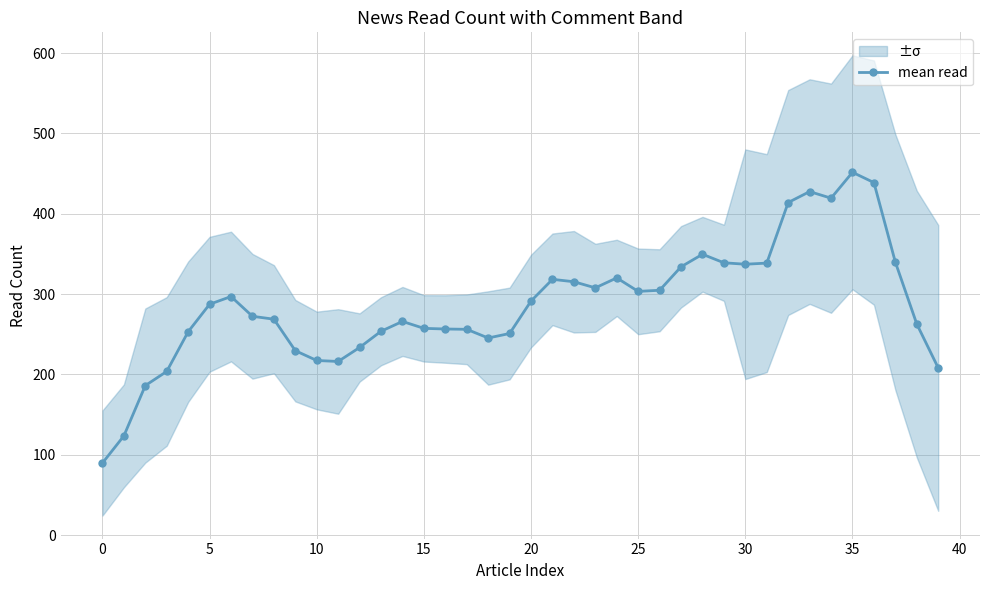

What is the average value?

287.2